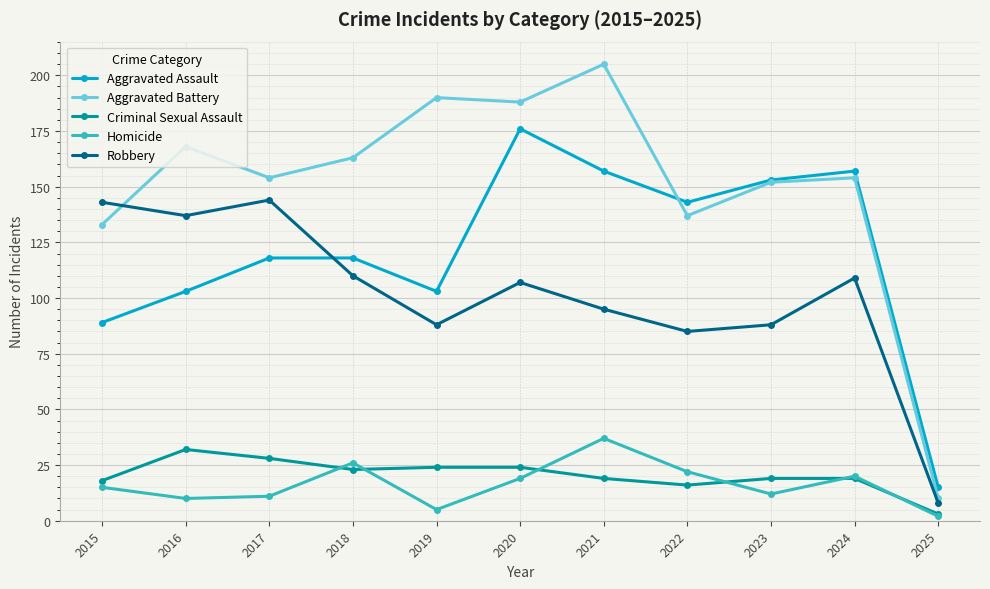

What is the average value of the Aggravated Battery series?

150